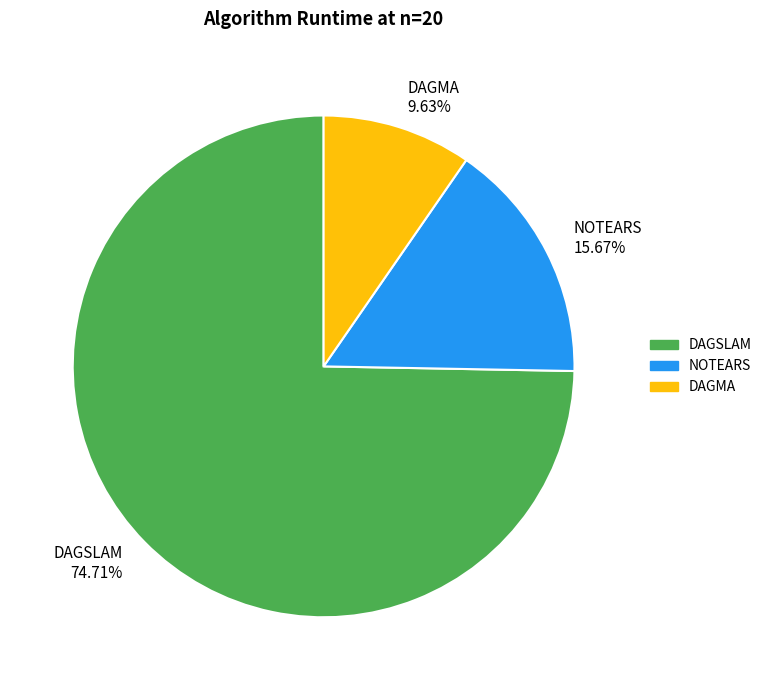

Does DAGMA represent more than half of the total?

No